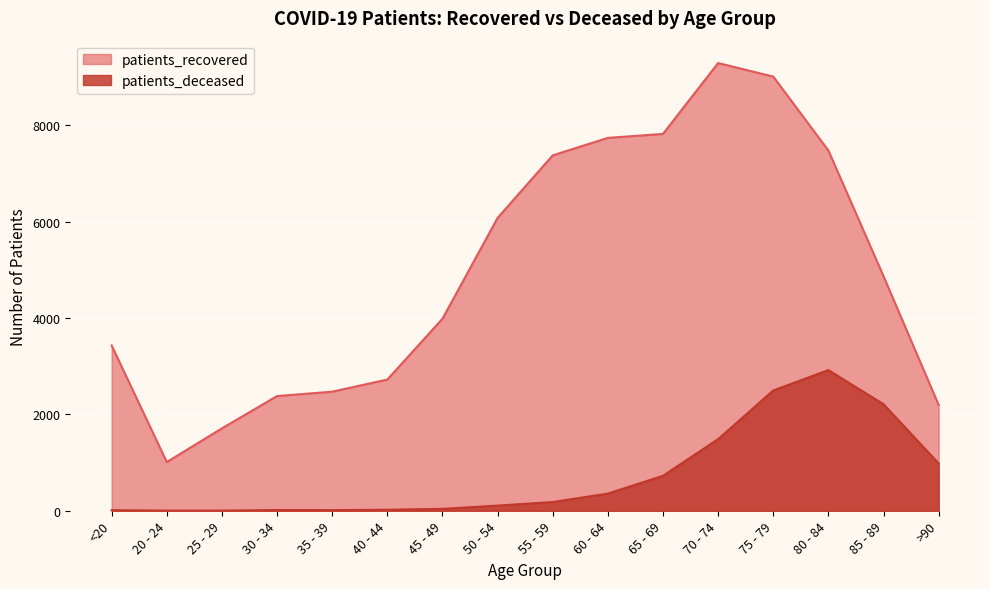

What is the label of the 9th point from the right?

50 - 54